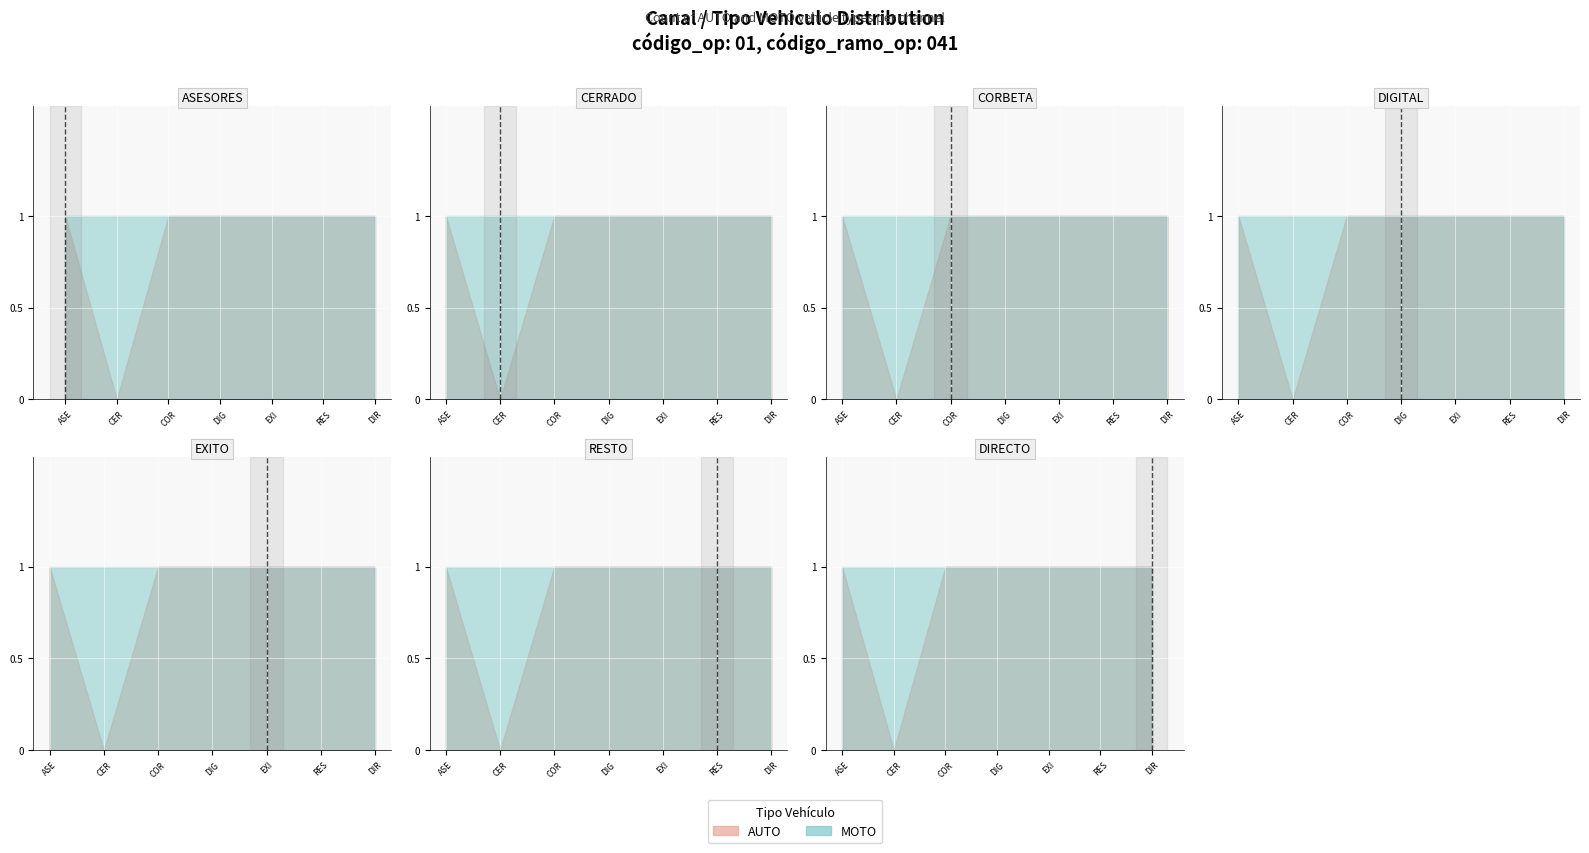

At 2, list the series in order from largest to smallest.

auto_counts, moto_counts